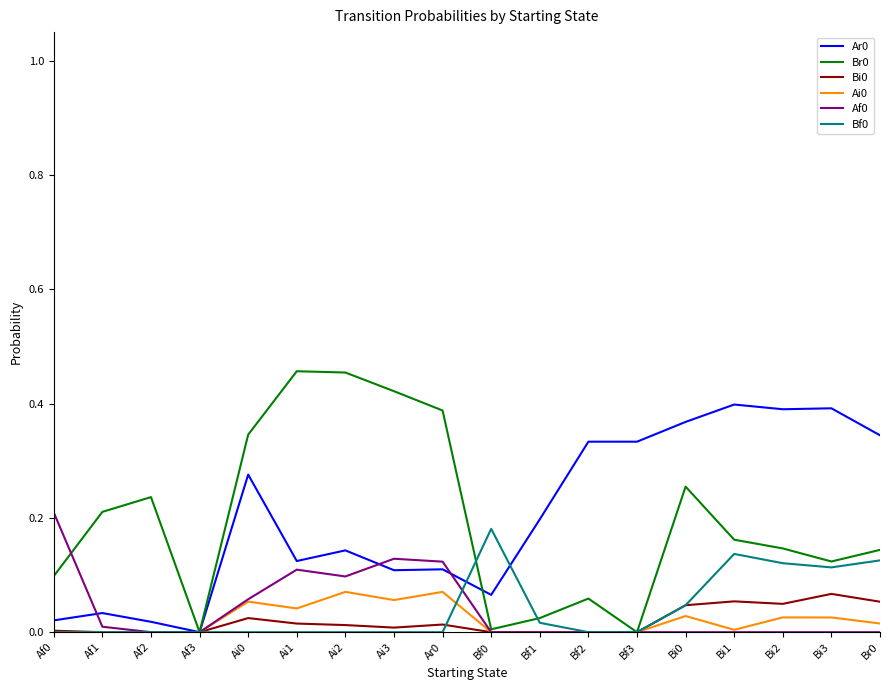

Is it true that Ar0 equals 0.1 at Bf1?

False